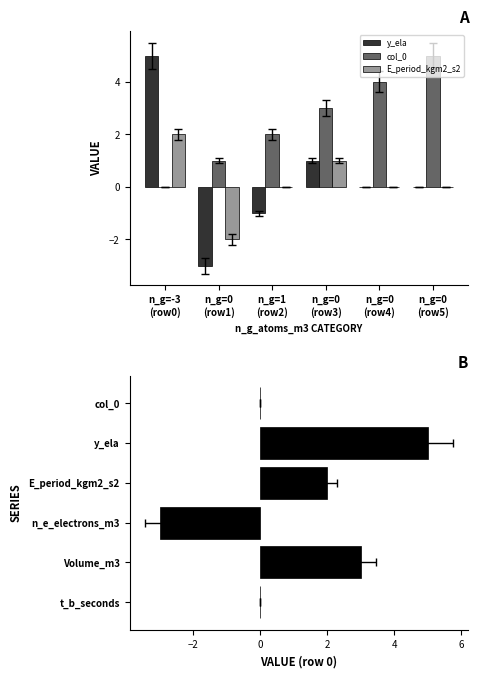

What is the difference between the maximum and minimum values in the E_period_kgm2_s2 series?

4